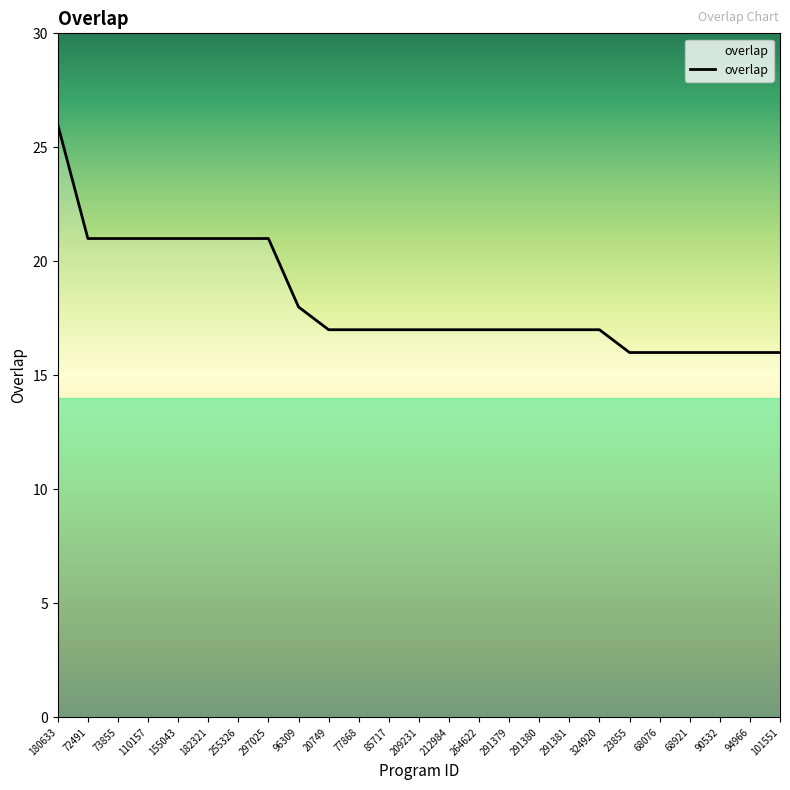

What is the maximum value shown in the chart?

26